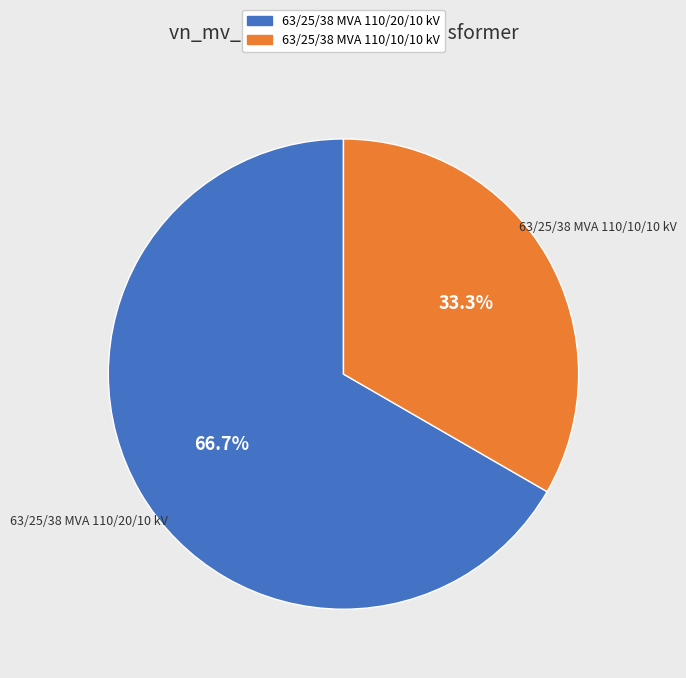

Do 63/25/38 MVA 110/10/10 kV and 63/25/38 MVA 110/20/10 kV together represent more than half of the pie?

Yes